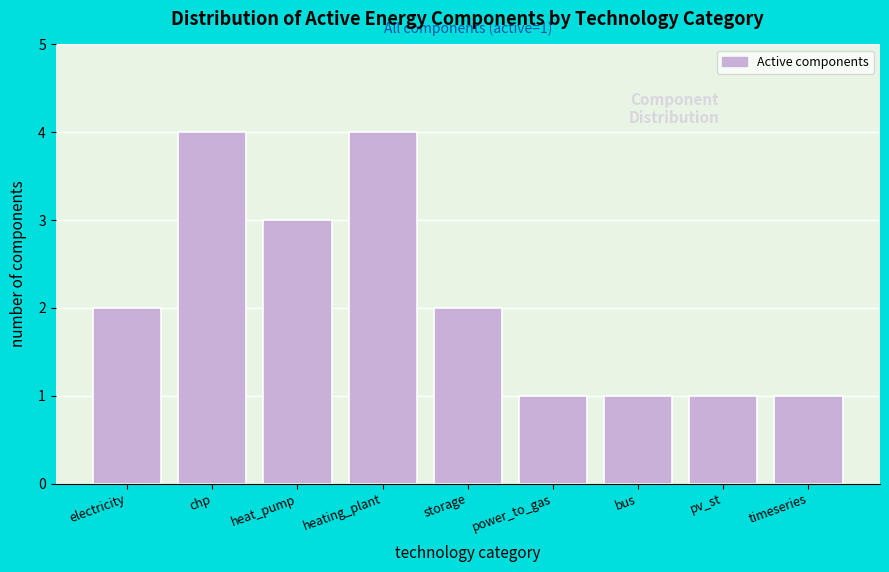

Reading left to right, list all the values displayed in this chart.

electricity=2	chp=4	heat_pump=3	heating_plant=4	storage=2	power_to_gas=1	bus=1	pv_st=1	timeseries=1